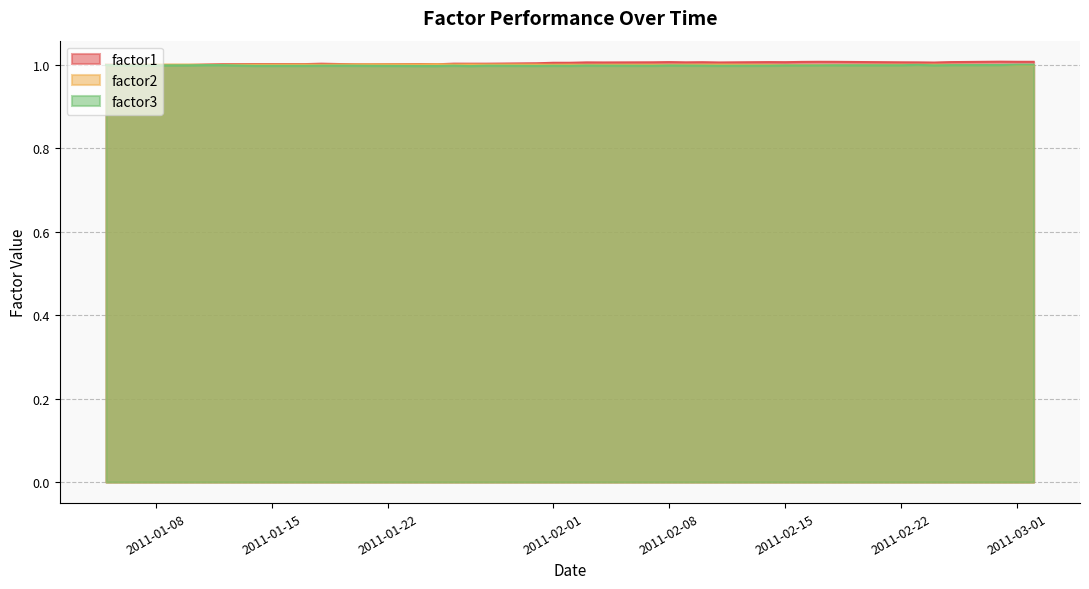

What is the label of the 27th point from the left?

2011-02-10